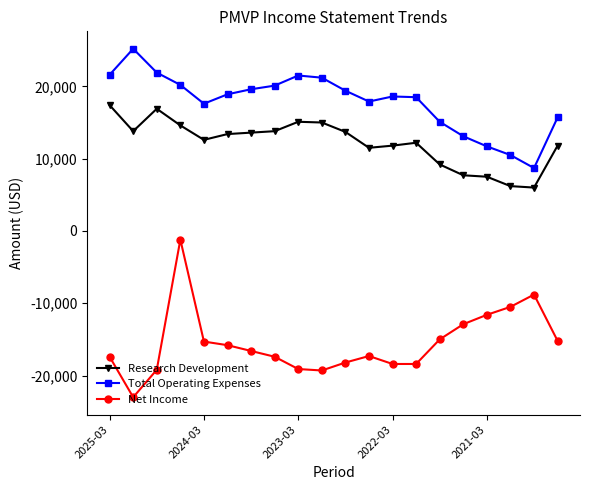

Which series has the widest spread of values?

Net Income